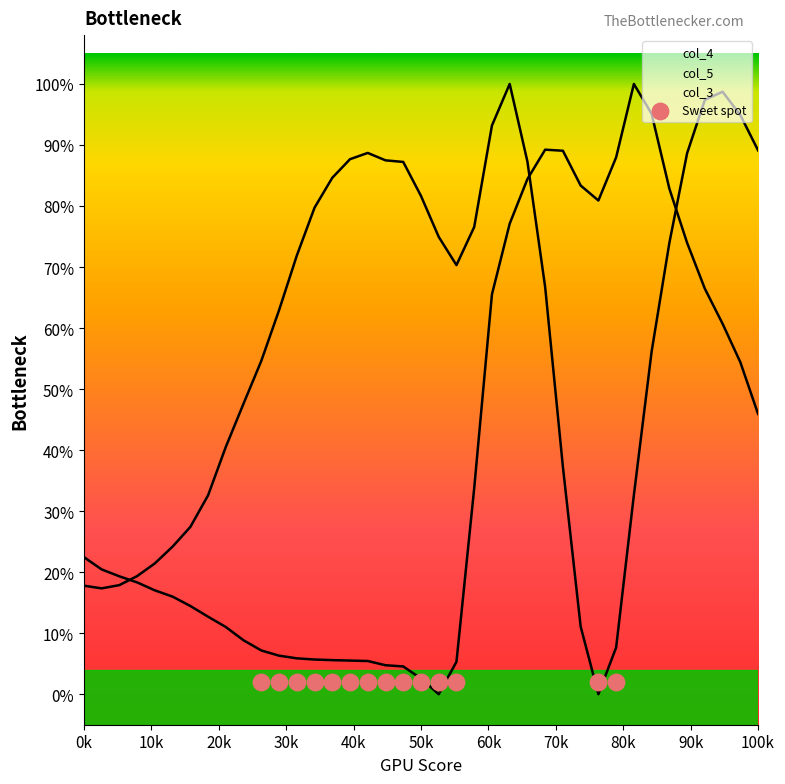

Which series has the largest total across all categories?

col_4